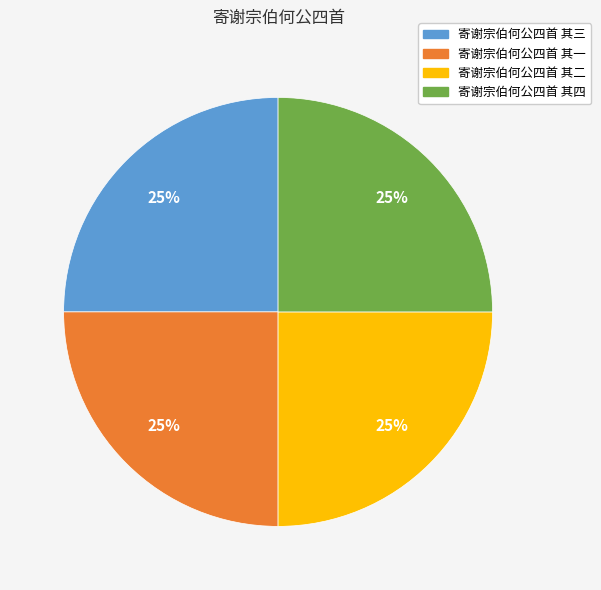

True or false: 寄谢宗伯何公四首 其一 accounts for 25% of the total.

True